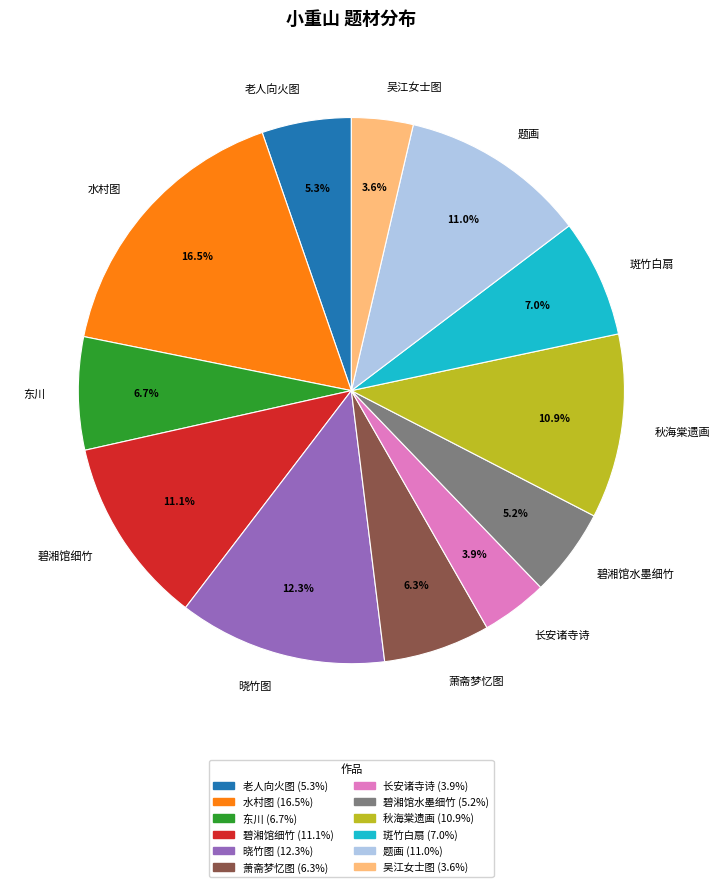

What is the largest slice in the pie chart?

水村图